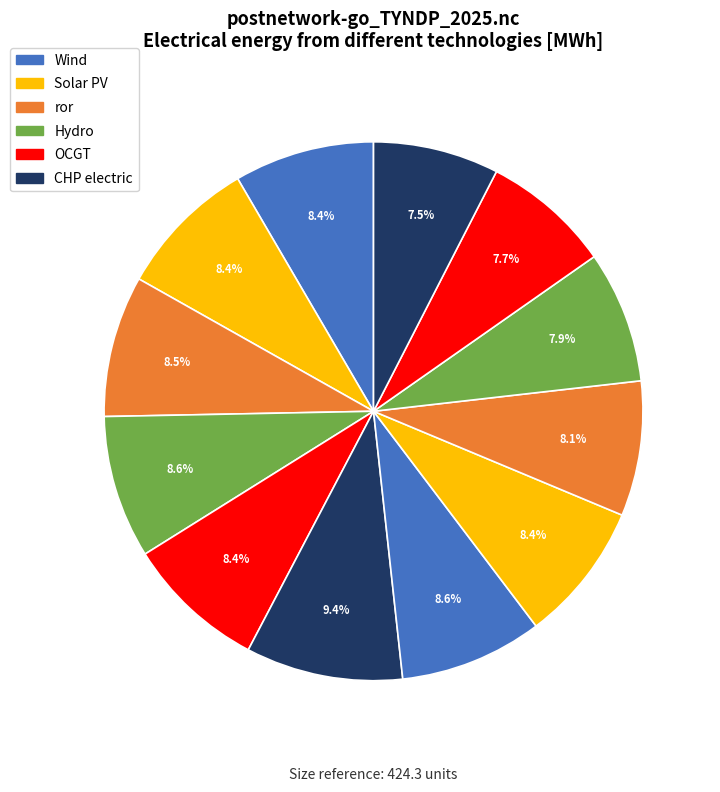

To the nearest percent, what is the average slice percentage?

8%